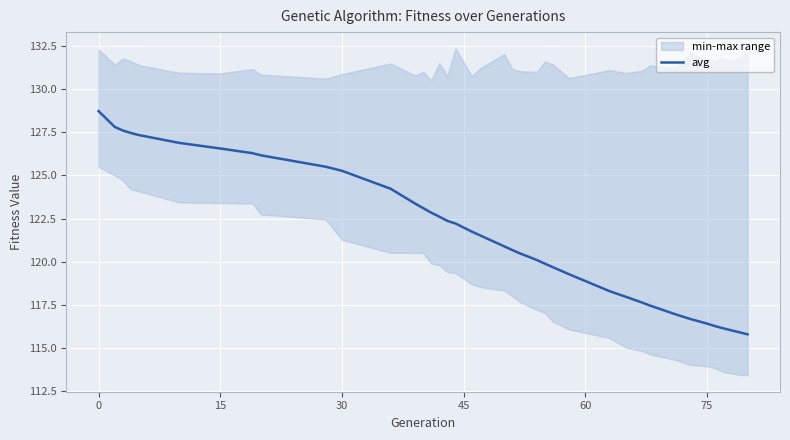

The avg series shows 128.7 at 0. True or false?

True